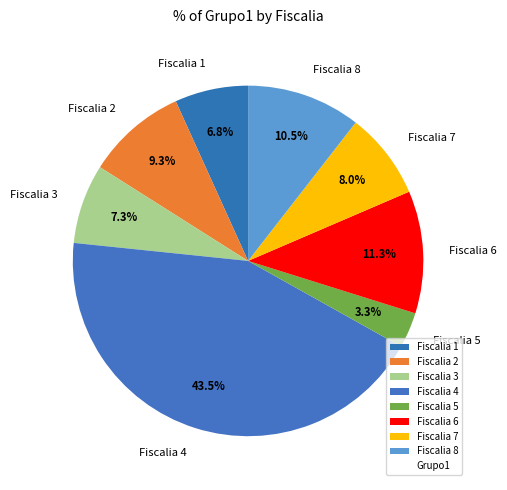

Does Fiscalia 2 represent more than half of the total?

No